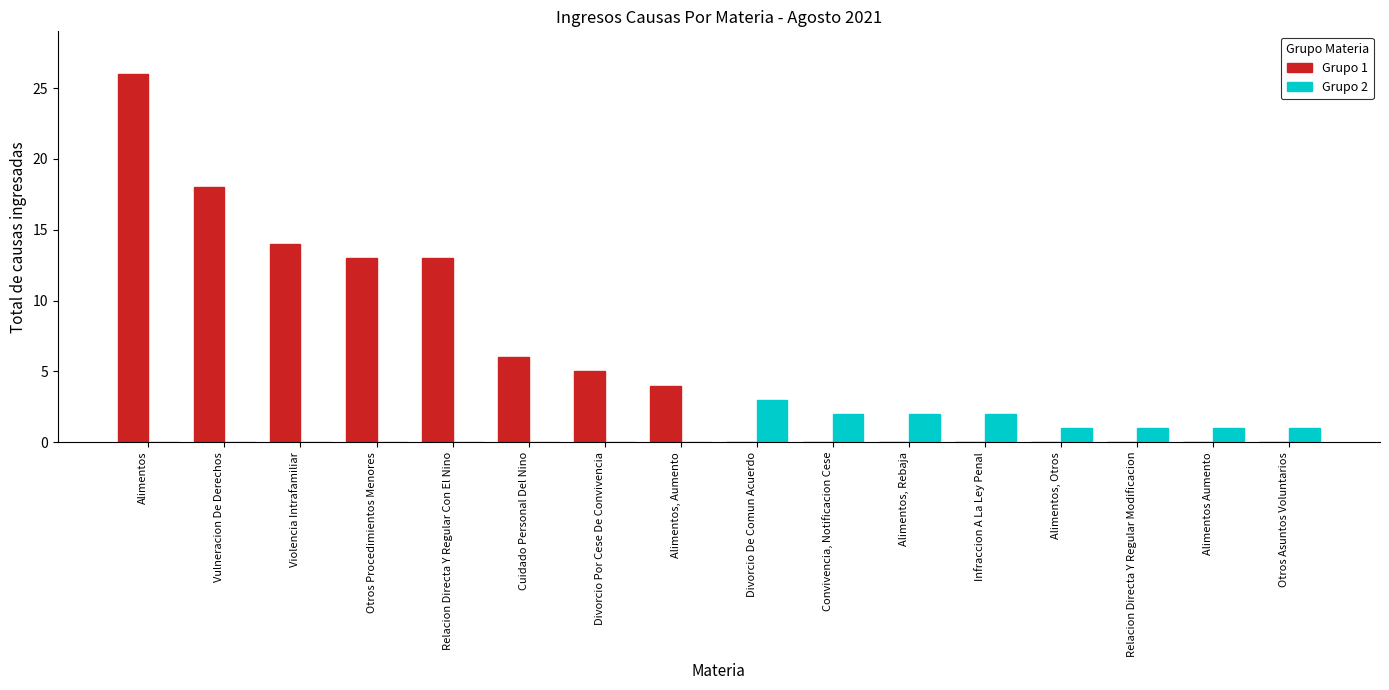

Which series has the largest total across all categories?

Grupo 1